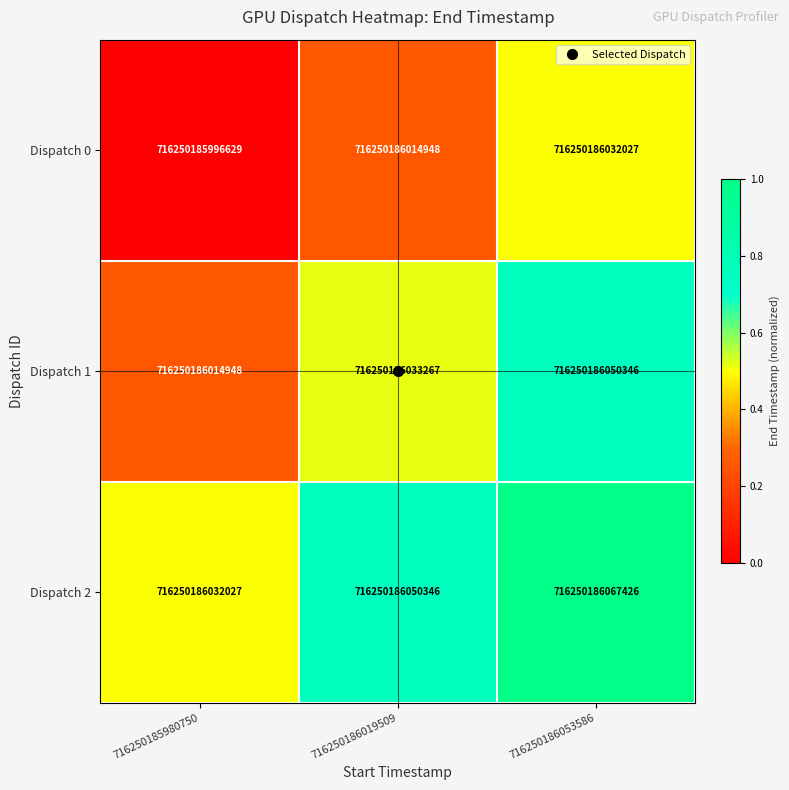

At 716250186053586, list the series in order from largest to smallest.

Dispatch 2, Dispatch 1, Dispatch 0